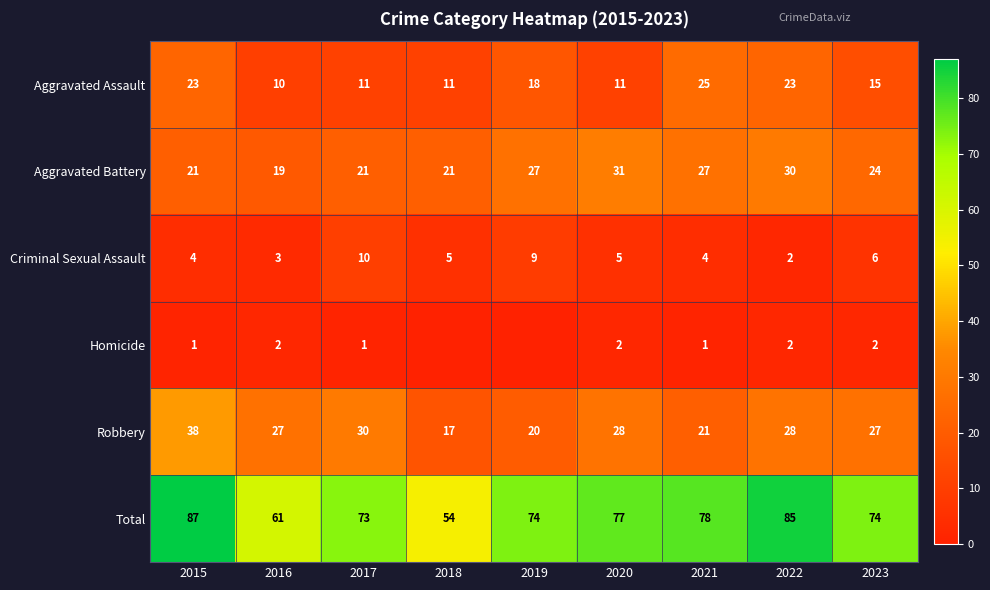

Count the number of data series in this chart.

6